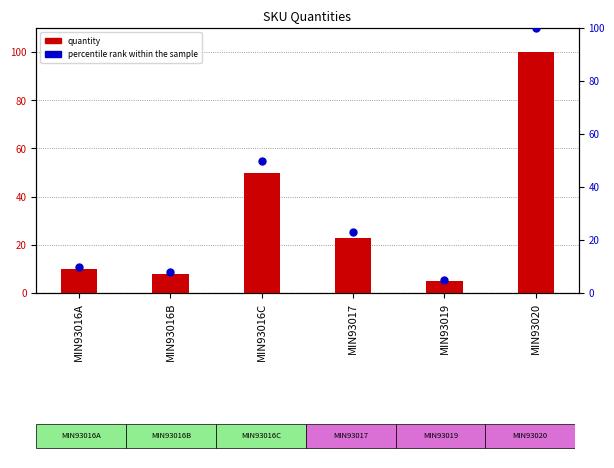

Which series has the largest total across all categories?

quantity